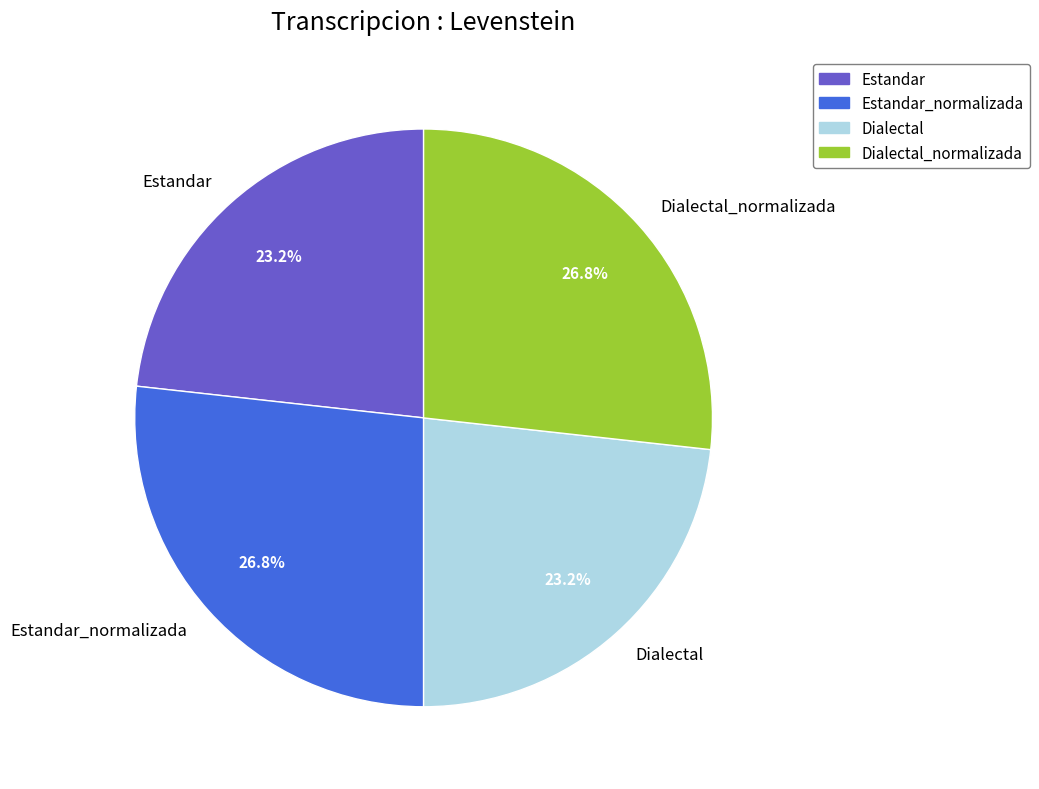

To the nearest percent, what is the average slice percentage?

25%